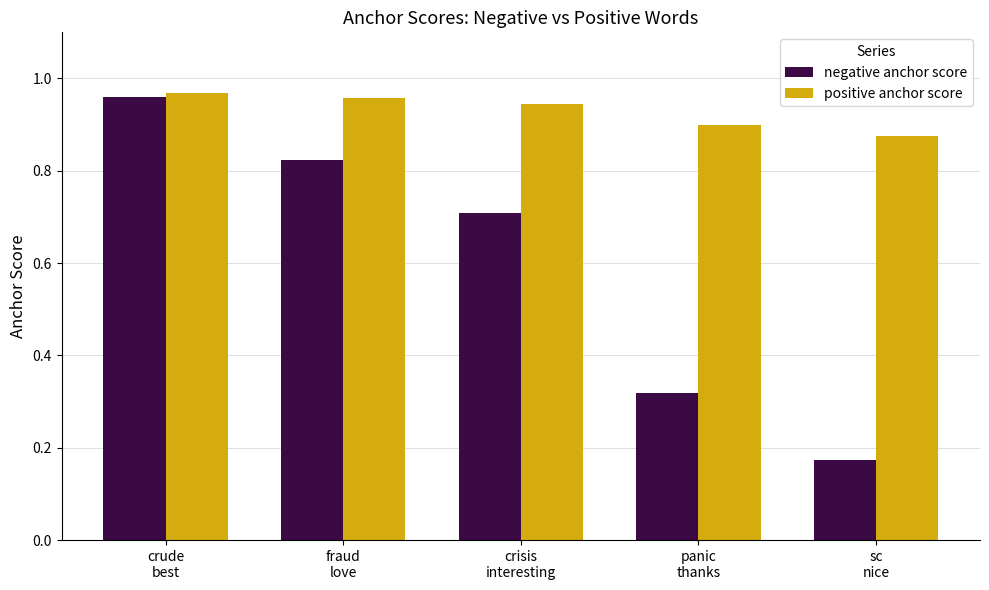

What is the label of the 4th bar from the right?

fraud
love